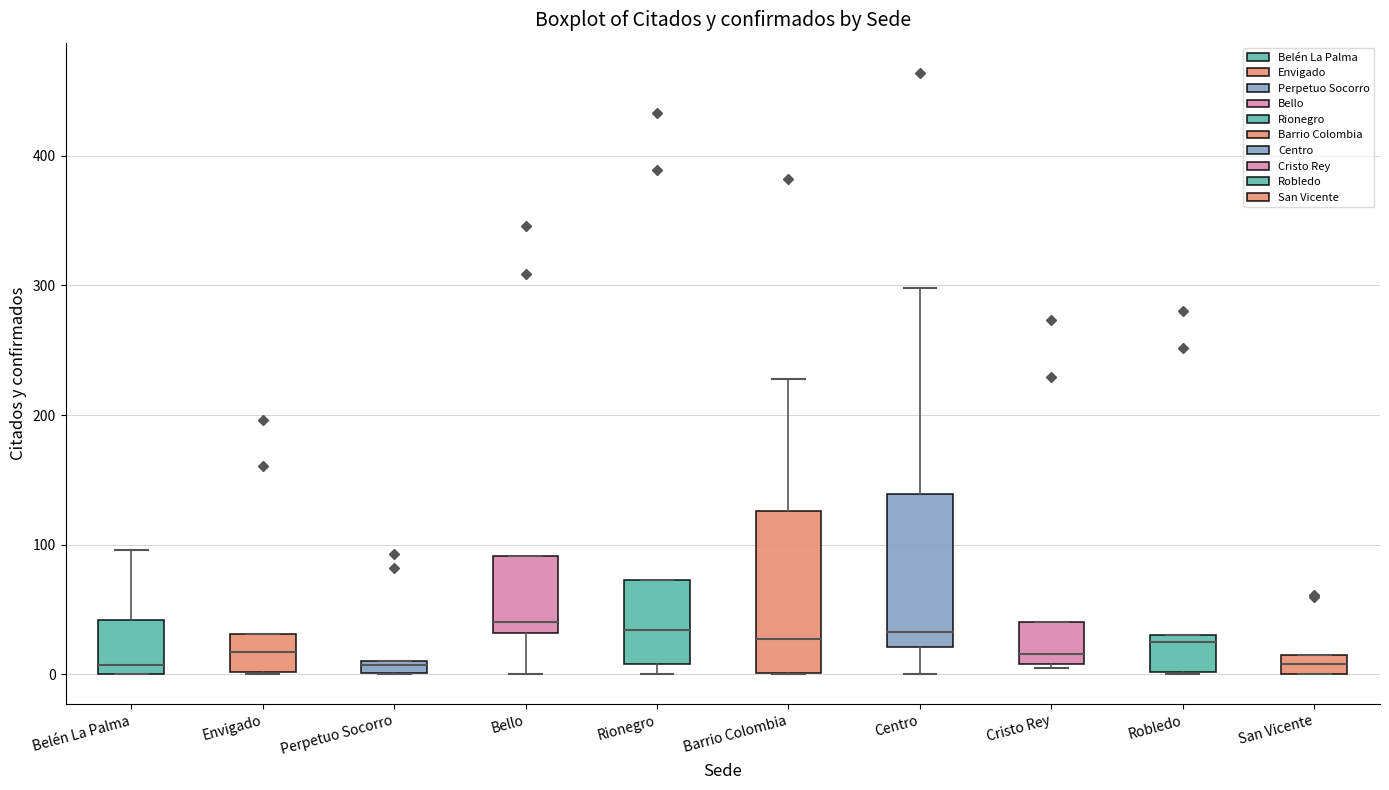

Where does the lower whisker of the box for Bello end on the y-axis? The values are not printed on the chart, so give them approximately, as read against the axis.

0